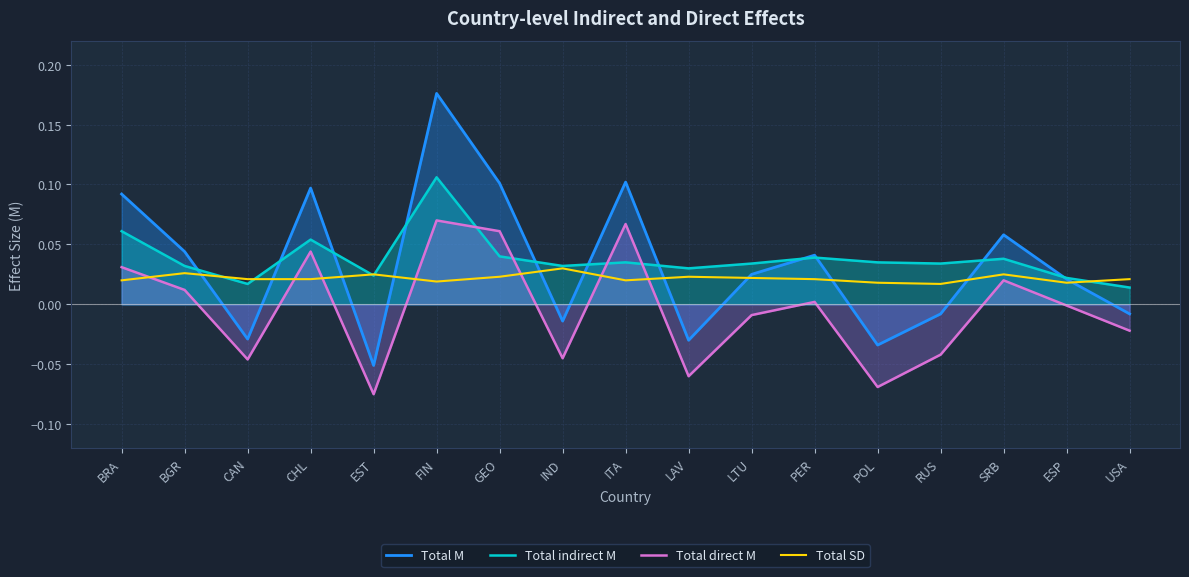

How many data points in Total M are above 0?

10